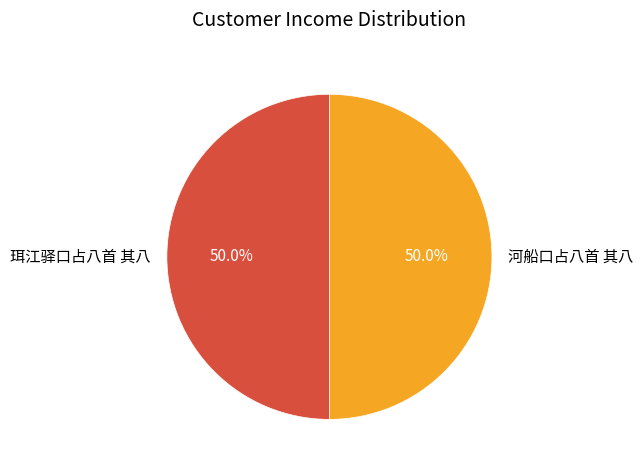

What percentage is NOT represented by 珥江驿口占八首 其八?

50.0%